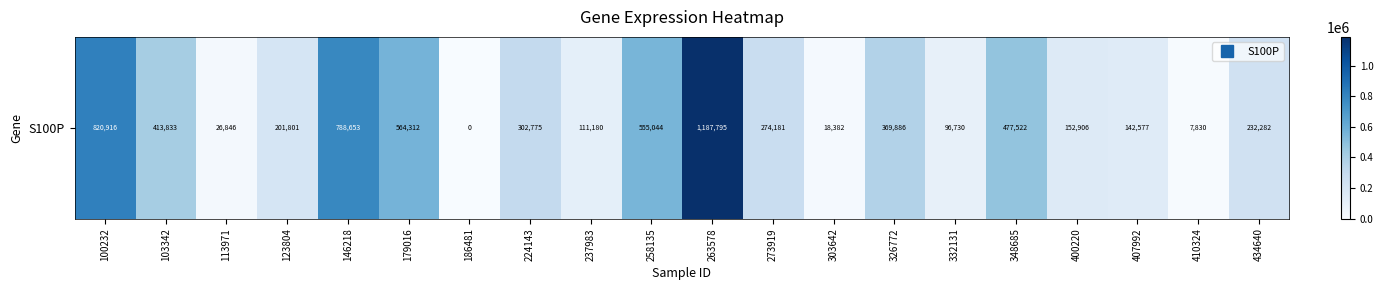

What is the maximum value shown in the chart?

1187795